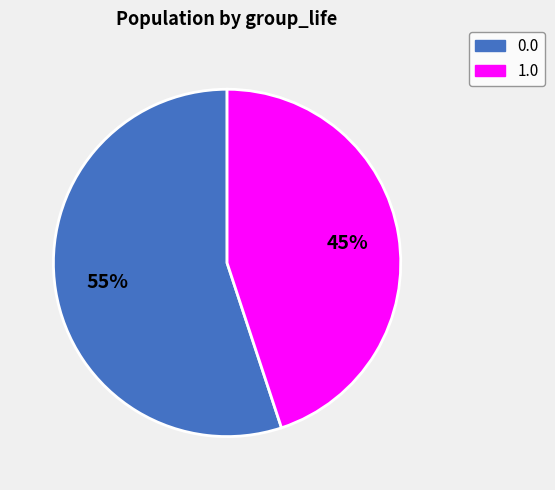

What percentage is the 0.0 slice, to the nearest percent?

55%